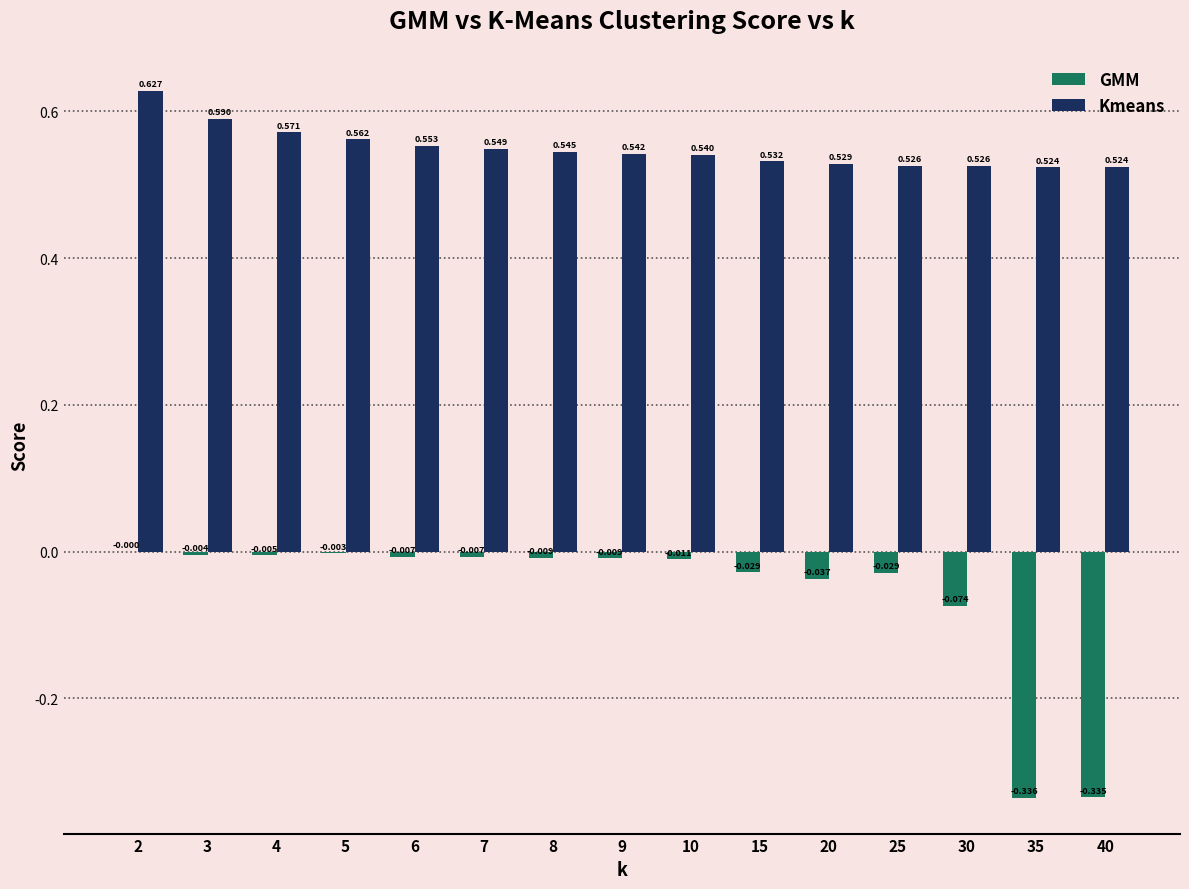

Which series has the largest total across all categories?

Kmeans